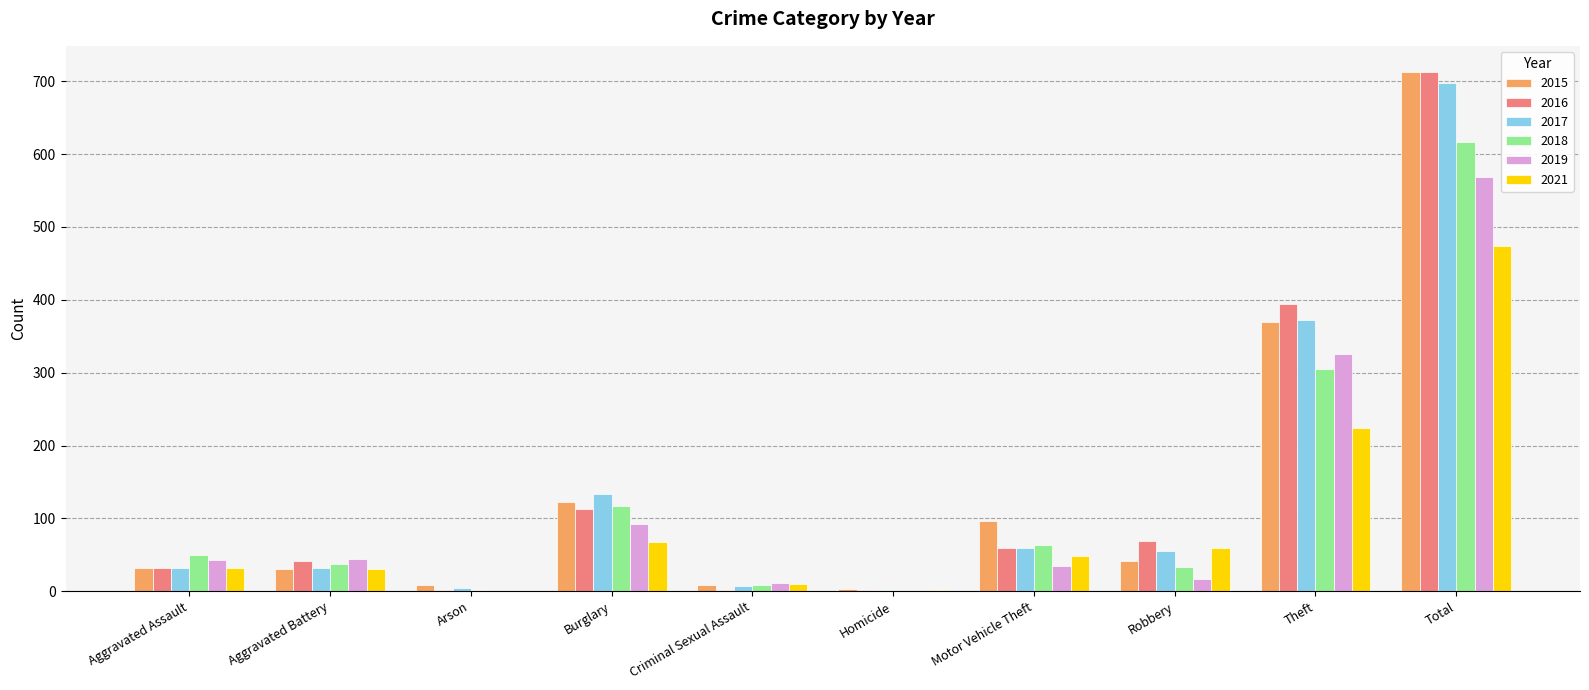

What is the difference between the 2015 values at Theft and Criminal Sexual Assault?

360